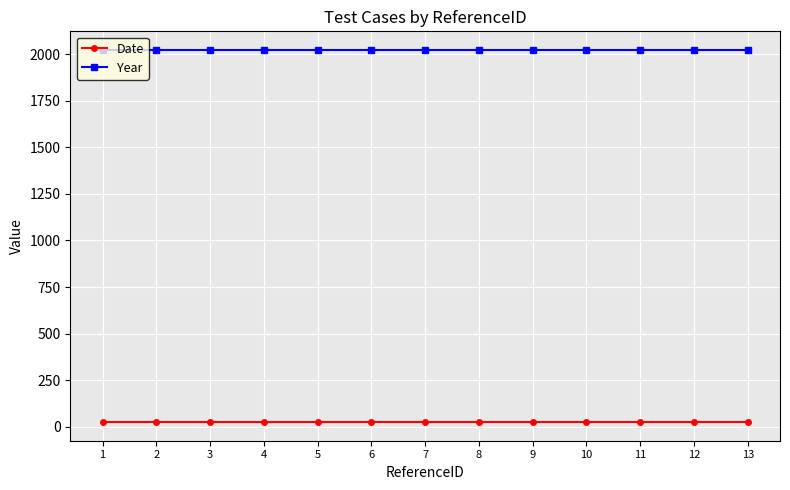

Which series has the largest total across all categories?

Year